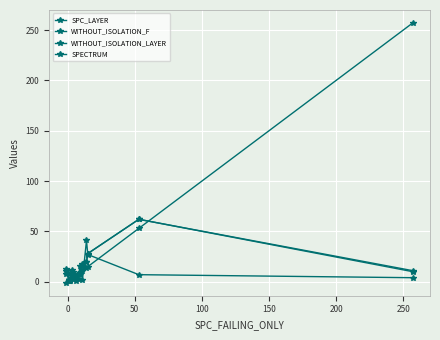

At how many categories does at least one series exceed 161?

1